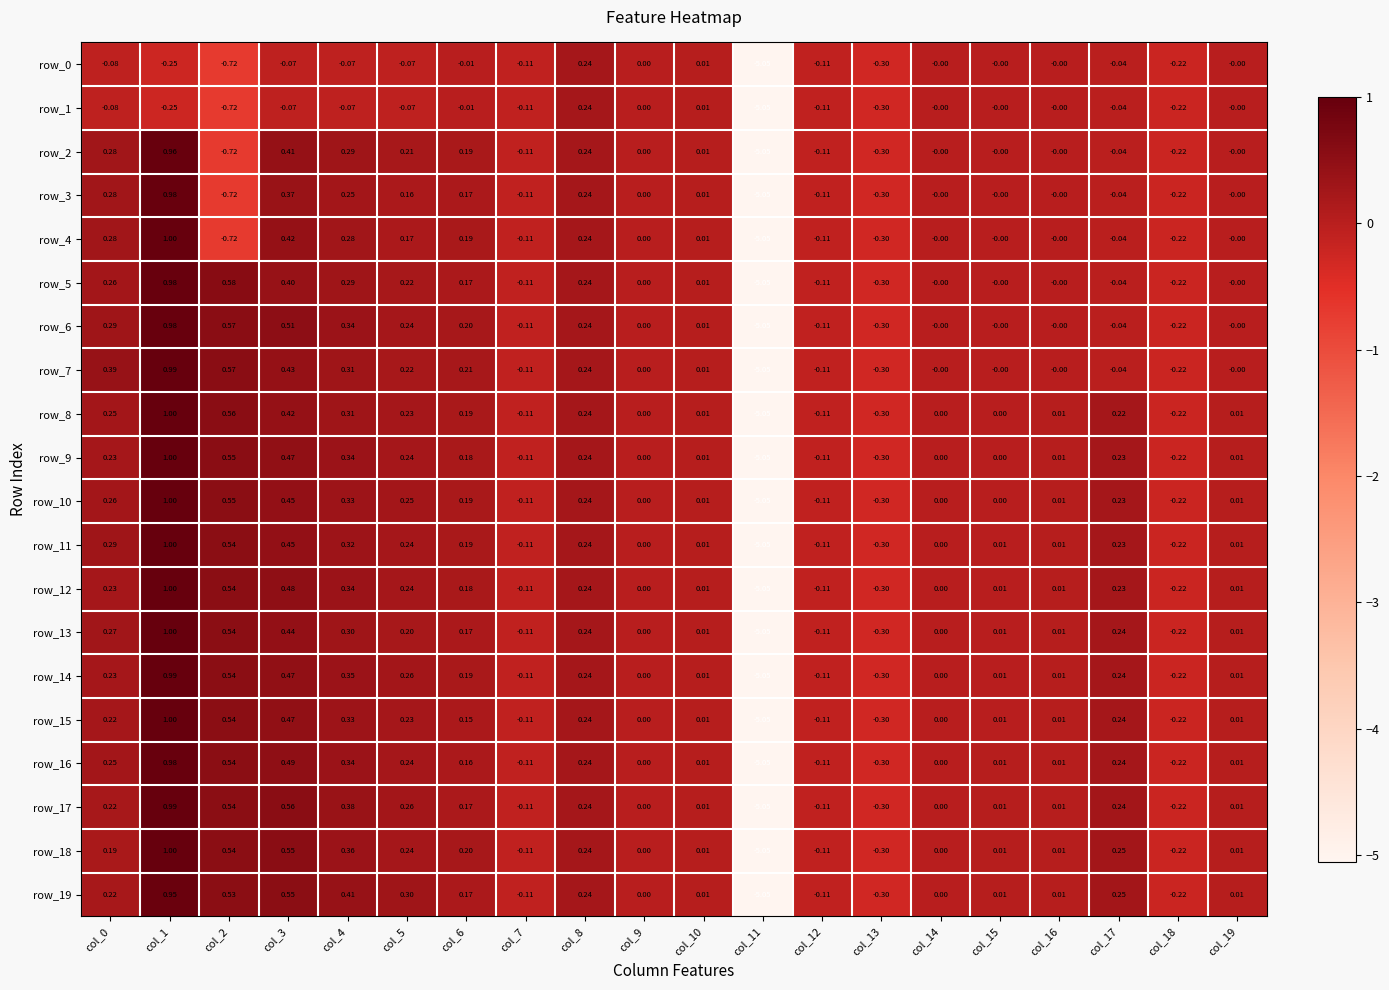

How many categories are shown in the chart?

20